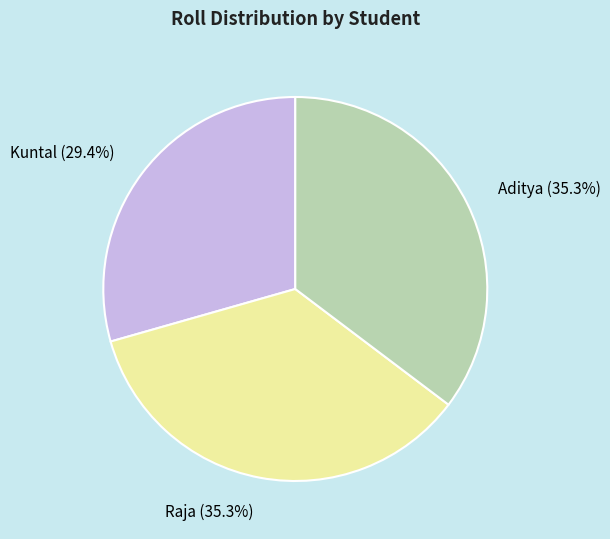

How much of the chart is everything except Raja?

64.7%